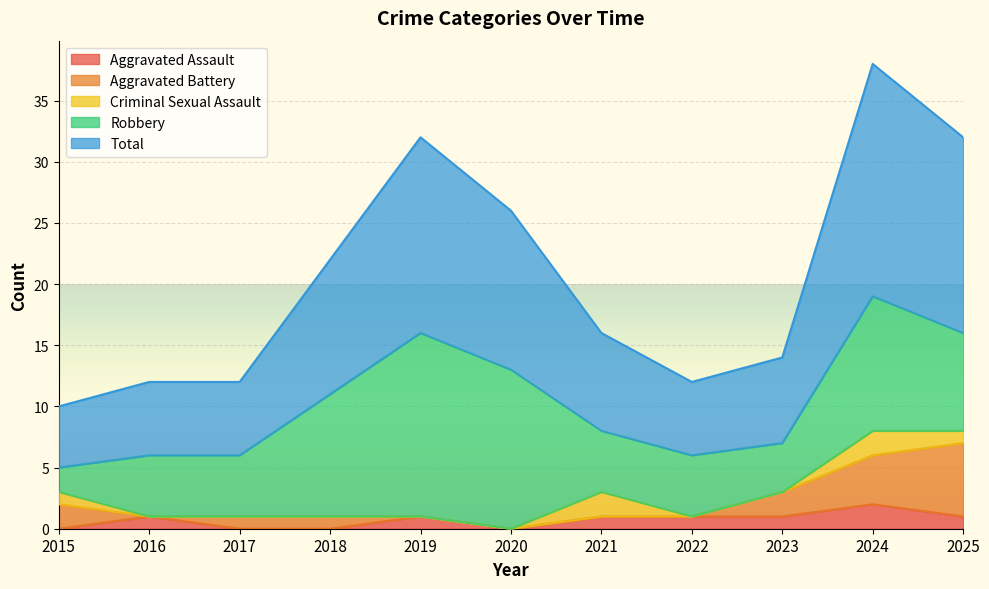

Which category has the highest value in the Robbery series?

2019